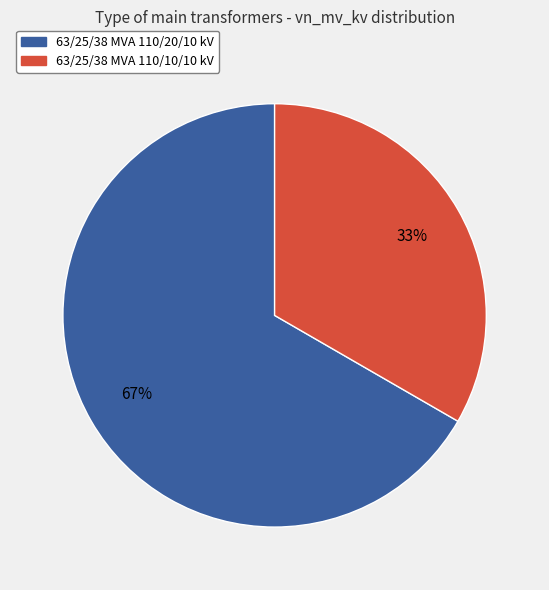

True or false: 63/25/38 MVA 110/10/10 kV accounts for 43% of the total.

False